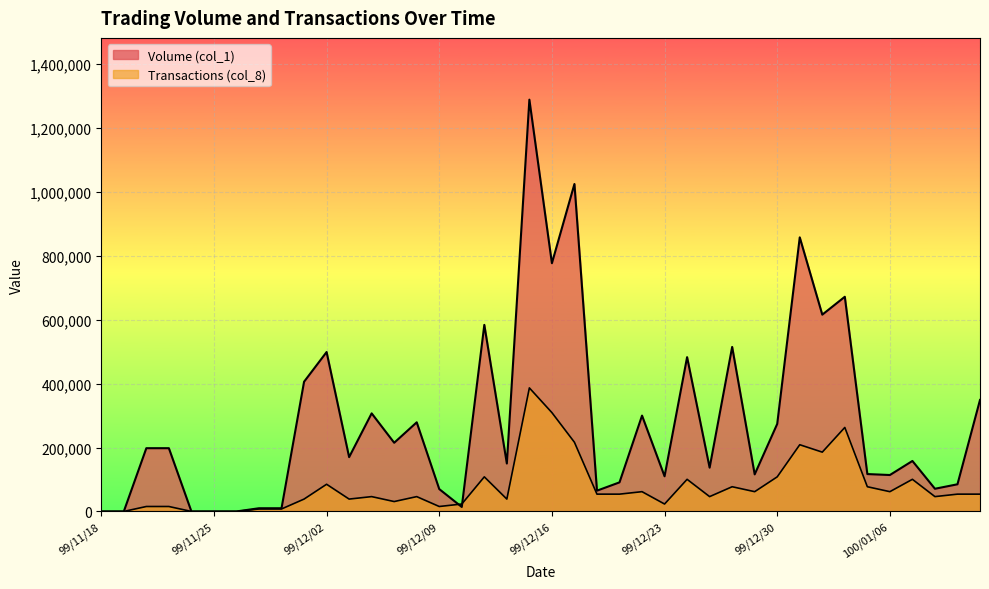

At 100/01/12, list the series in order from largest to smallest.

Volume (col_1), Transactions (col_8)